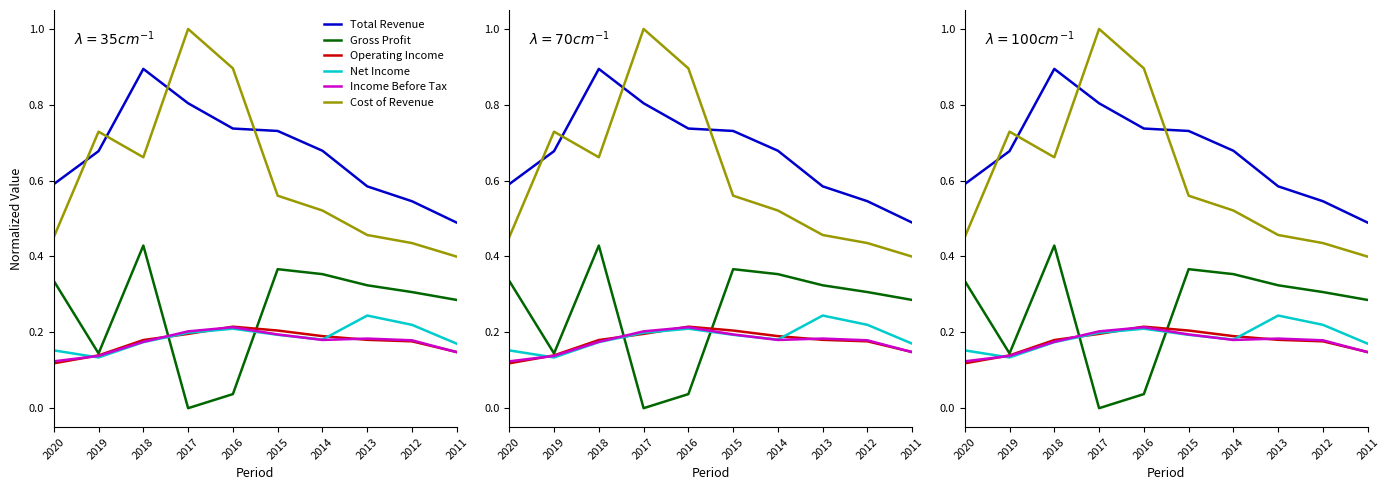

Reading right to left, extract all data points from this chart.

Total Revenue: 0.5	0.5	0.6	0.7	0.7	0.7	0.8	0.9	0.7	0.6
Gross Profit: 0.3	0.3	0.3	0.4	0.4	0.0	0.0	0.4	0.1	0.3
Operating Income: 0.1	0.2	0.2	0.2	0.2	0.2	0.2	0.2	0.1	0.1
Net Income: 0.2	0.2	0.2	0.2	0.2	0.2	0.2	0.2	0.1	0.2
Income Before Tax: 0.1	0.2	0.2	0.2	0.2	0.2	0.2	0.2	0.1	0.1
Cost of Revenue: 0.4	0.4	0.5	0.5	0.6	0.9	1.0	0.7	0.7	0.5